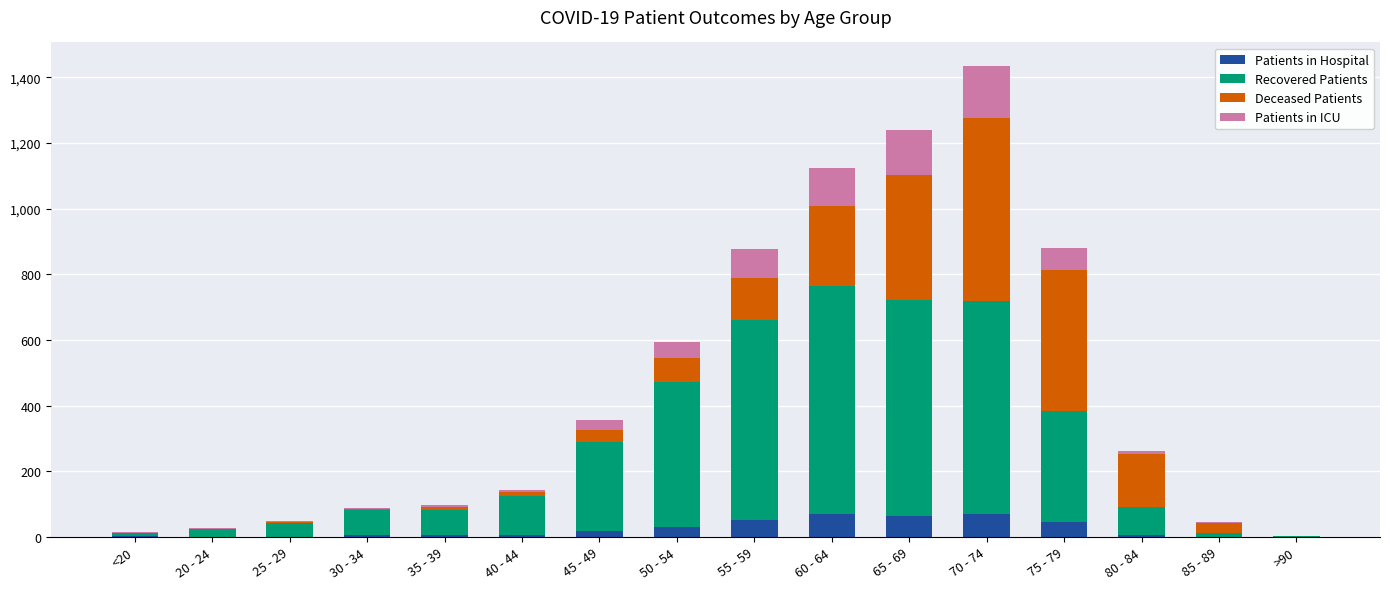

At which category is the sum across all series the highest?

70 - 74